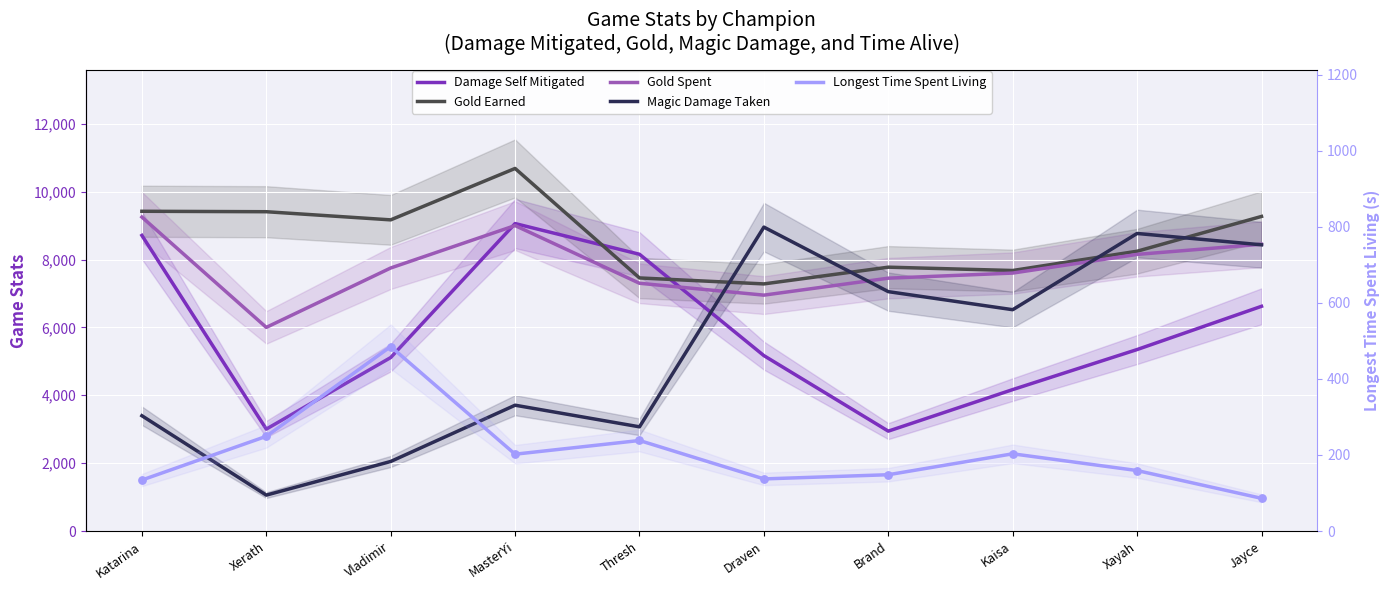

Is the value of Gold Earned at Draven greater than the value of Damage Self Mitigated at Brand?

Yes